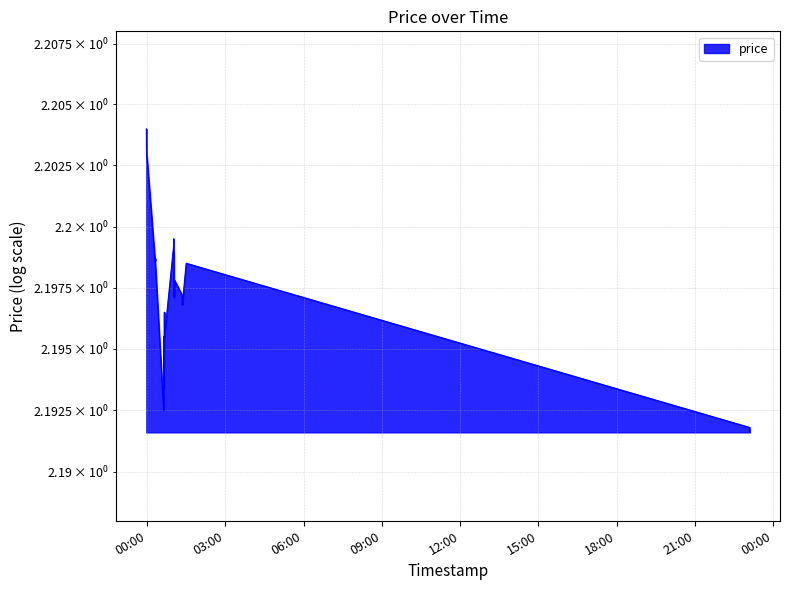

The chart shows a value of 3.3 at 2025-04-25 01:02:12. True or false?

False